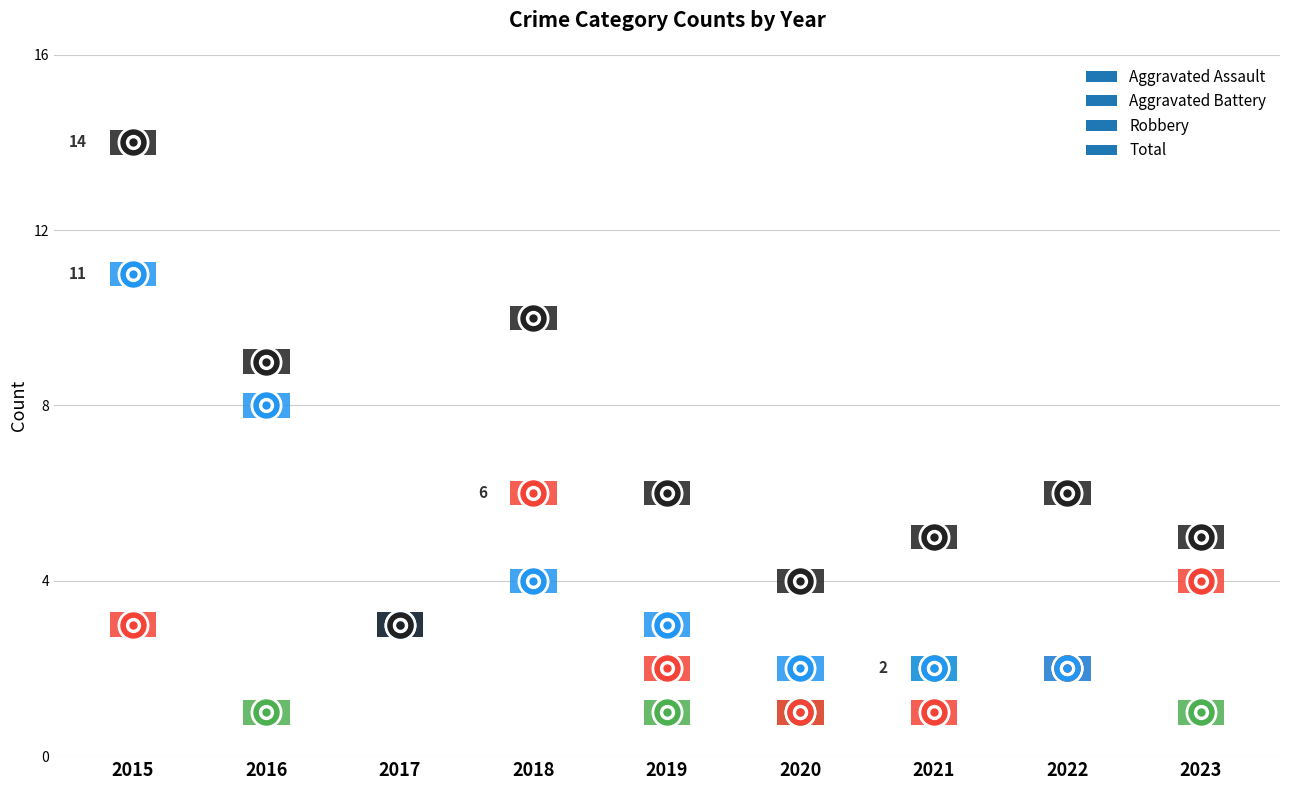

At 2019, list the series in order from largest to smallest.

Total, Robbery, Aggravated Battery, Aggravated Assault